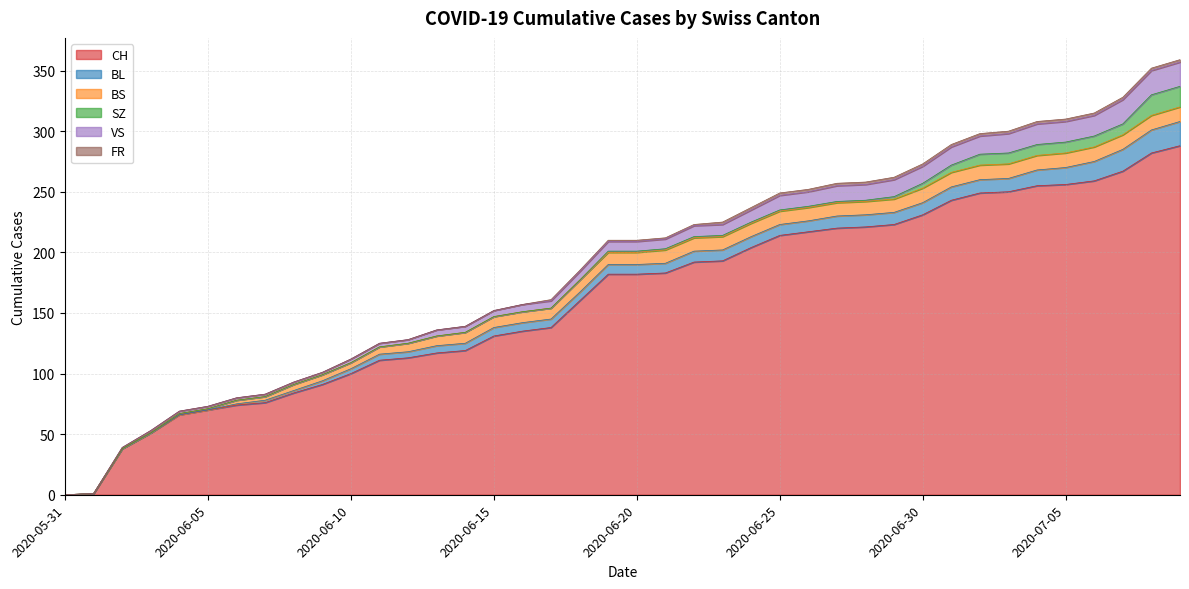

What is the label of the 11th point from the left?

2020-06-10